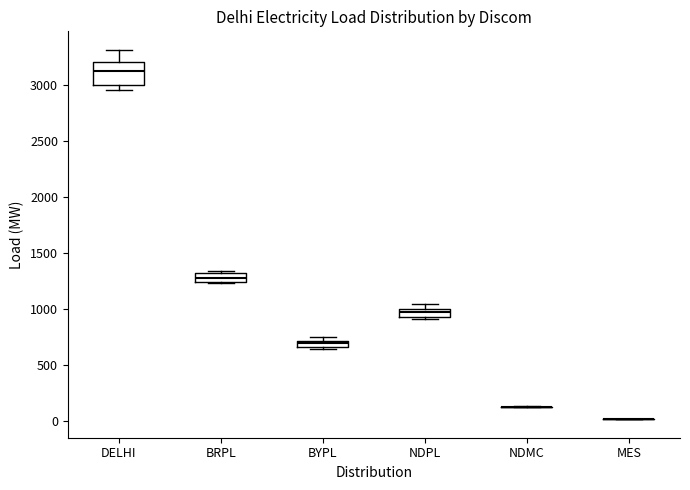

Comparing the boxes themselves (not the whiskers), which one is the tallest?

DELHI